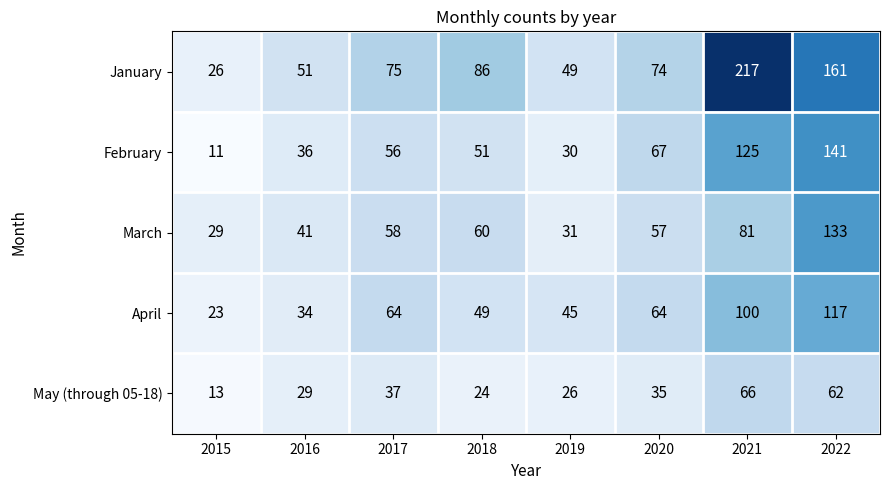

What is the total value across all series at 2017?

290